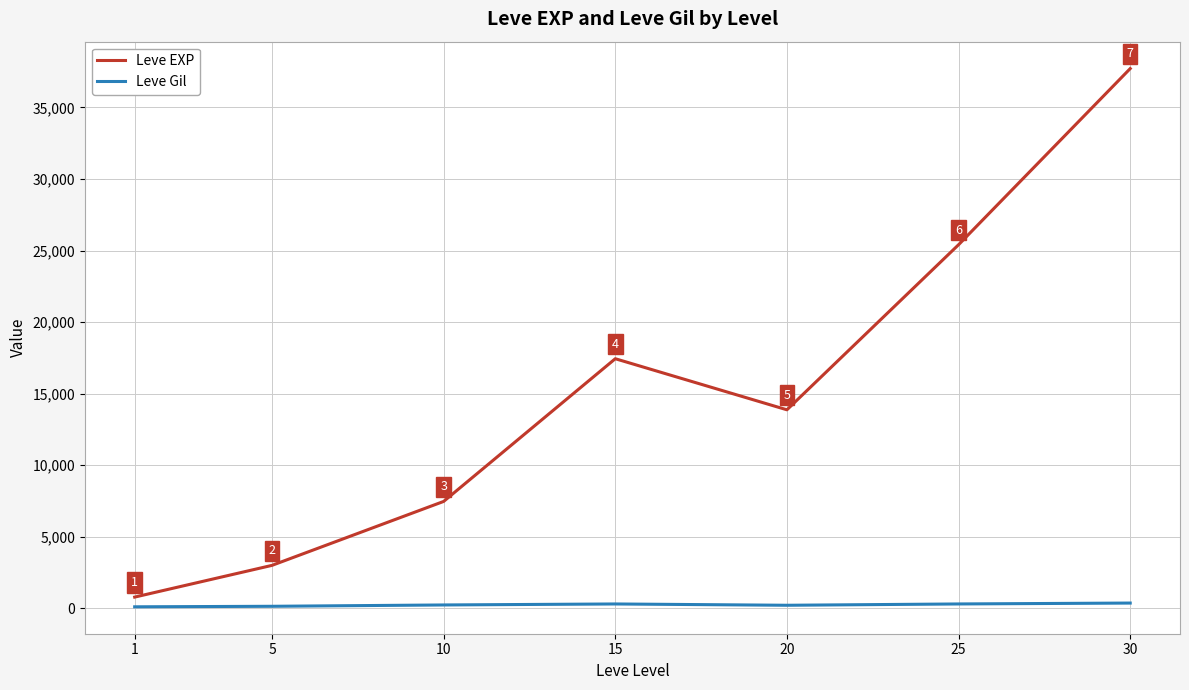

What are all the series names shown in the legend?

Leve EXP, Leve Gil